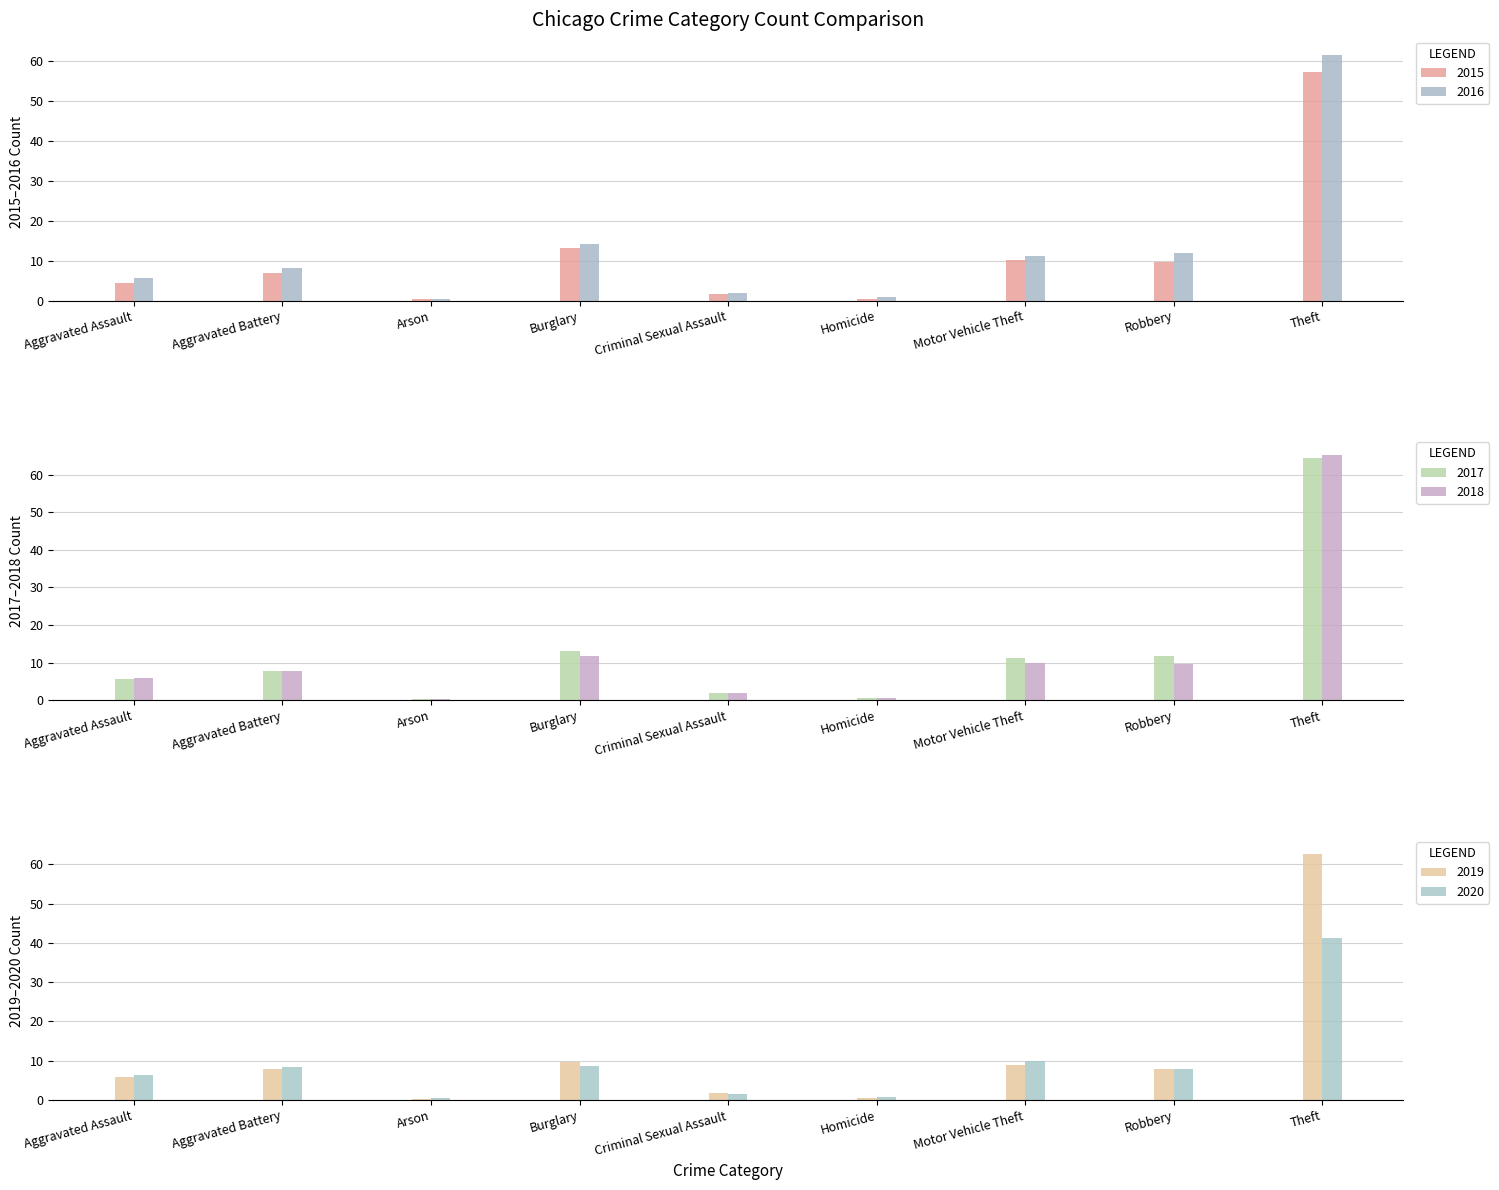

What is the value of the 2017 bar at the 7th from the left?

11.4